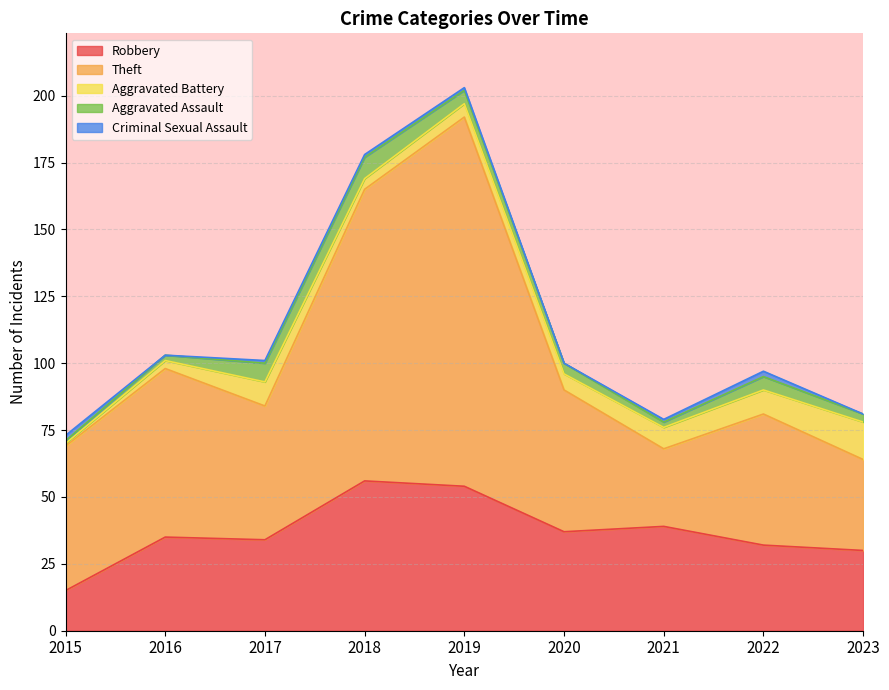

True or false: Aggravated Assault and Robbery intersect in this chart.

False